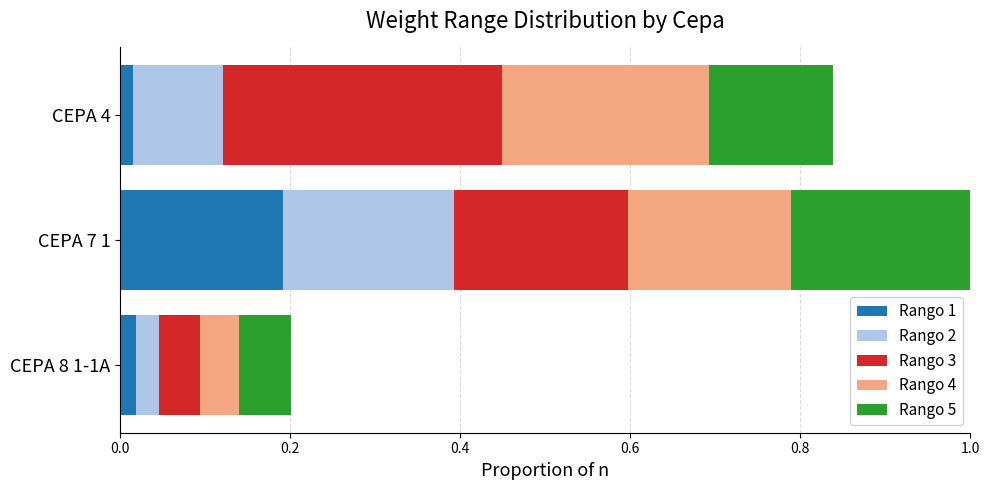

At which category is the sum across all series the highest?

CEPA 7 1